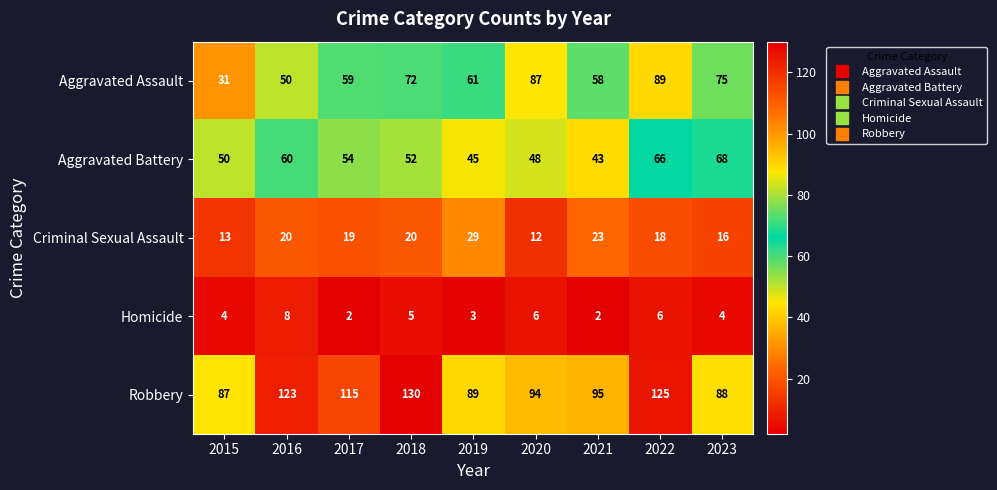

What is the total value across all series at 2019?

227